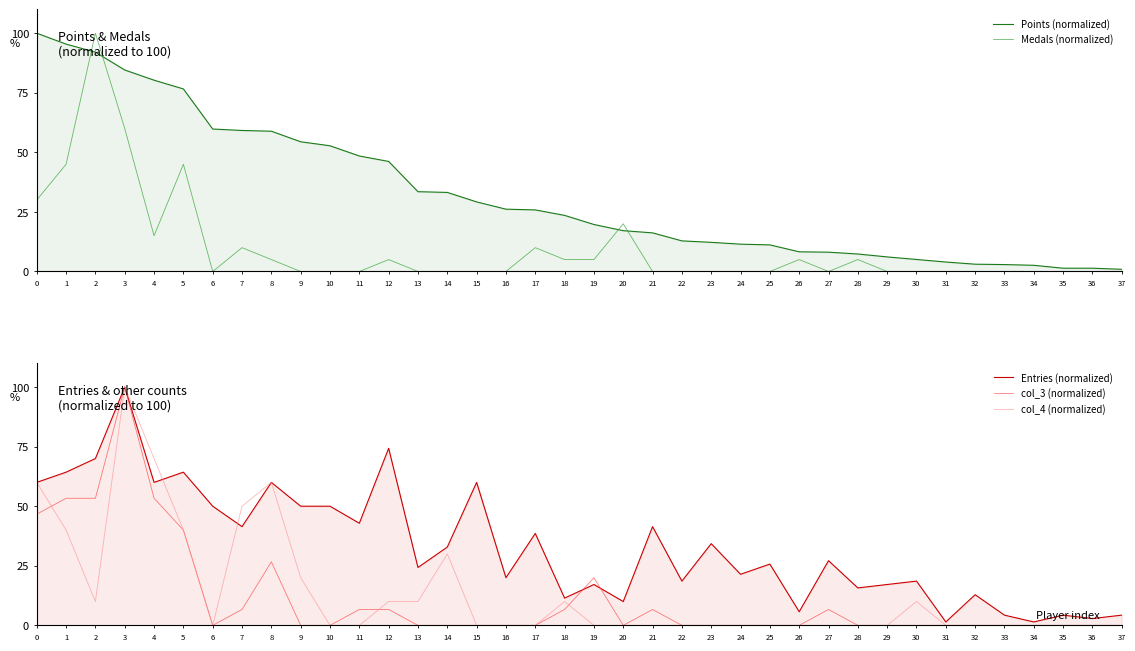

Where is Points (normalized) nearest to the value 50?

11